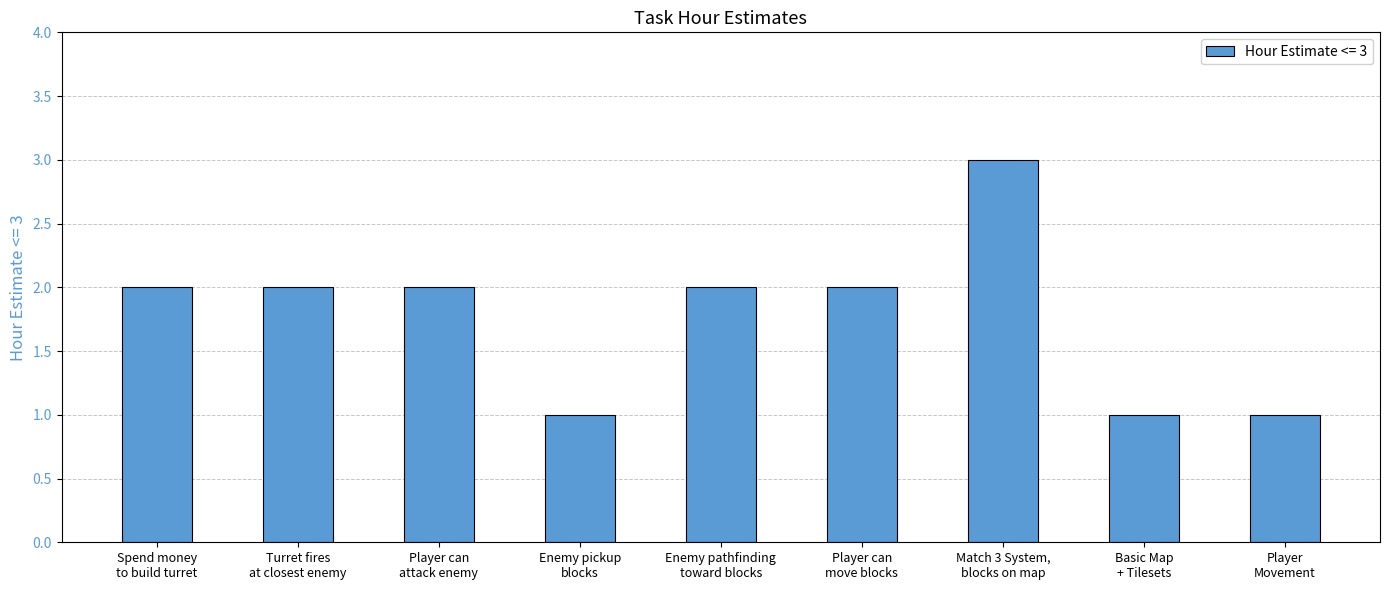

What is the greatest value displayed?

3